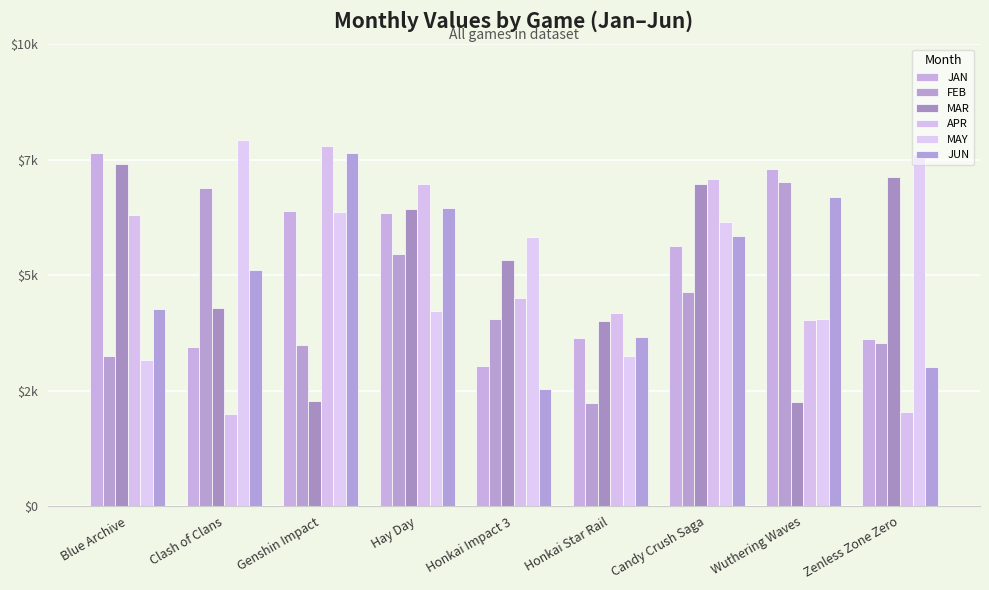

Does the chart contain any negative values?

No